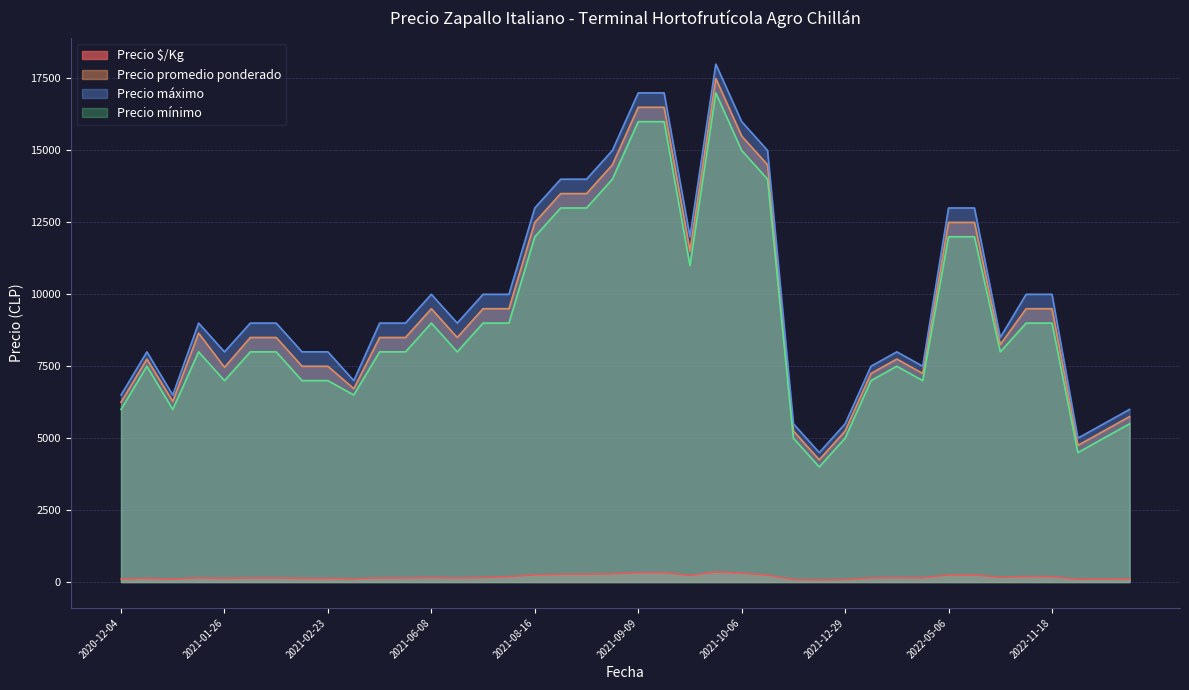

True or false: Precio $/Kg and Precio promedio ponderado cross at least once.

False